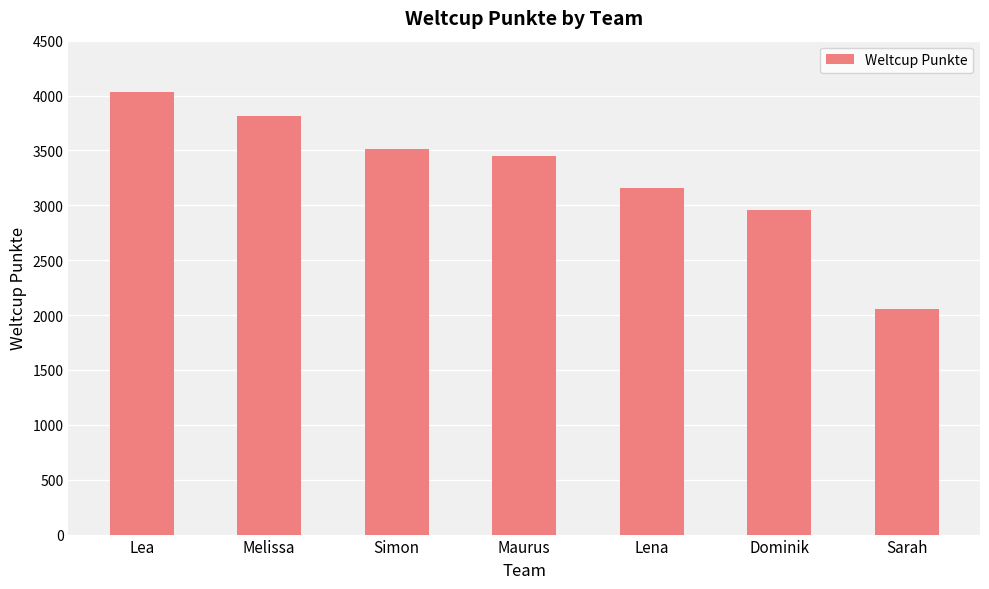

Rank the categories by value from highest to lowest.

Lea, Melissa, Simon, Maurus, Lena, Dominik, Sarah